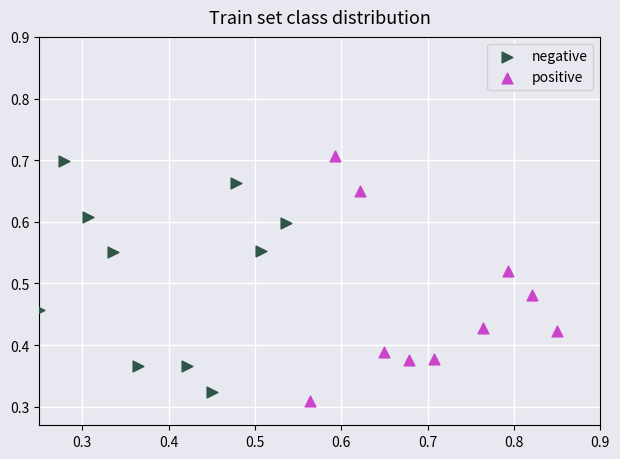

Which series contains the highest Y value?

positive